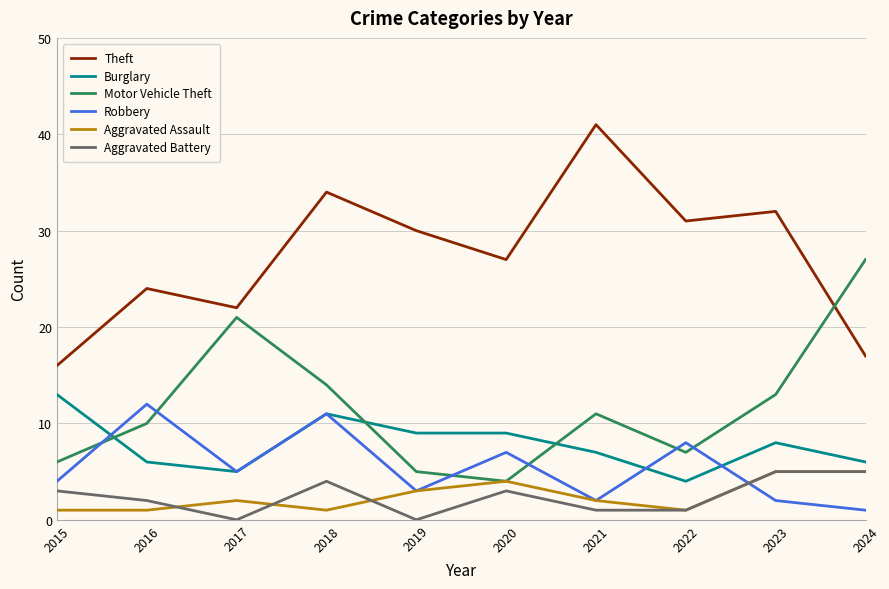

How many Aggravated Battery values are between 1 and 4?

6